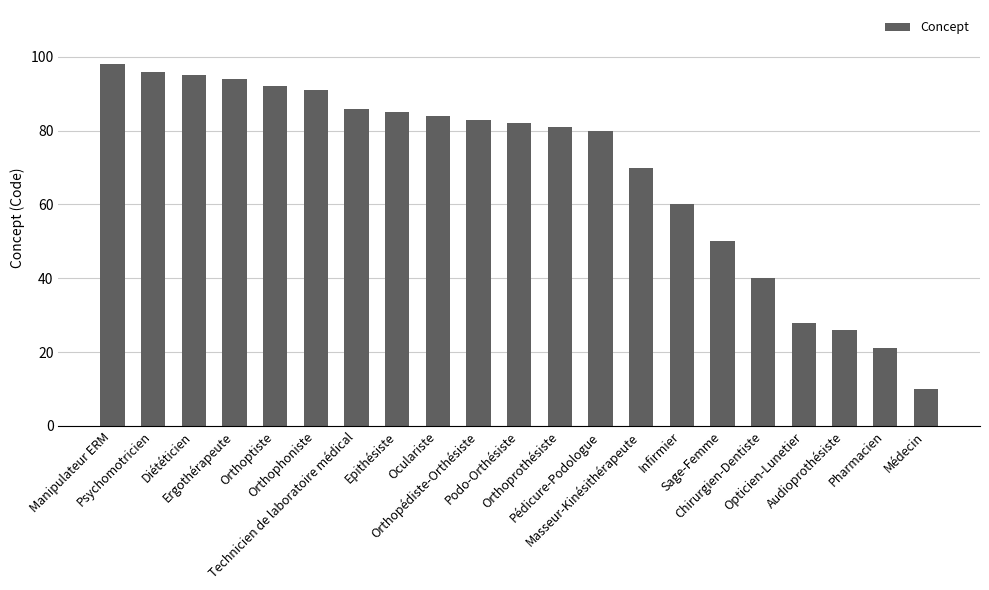

What is the smallest value displayed?

10